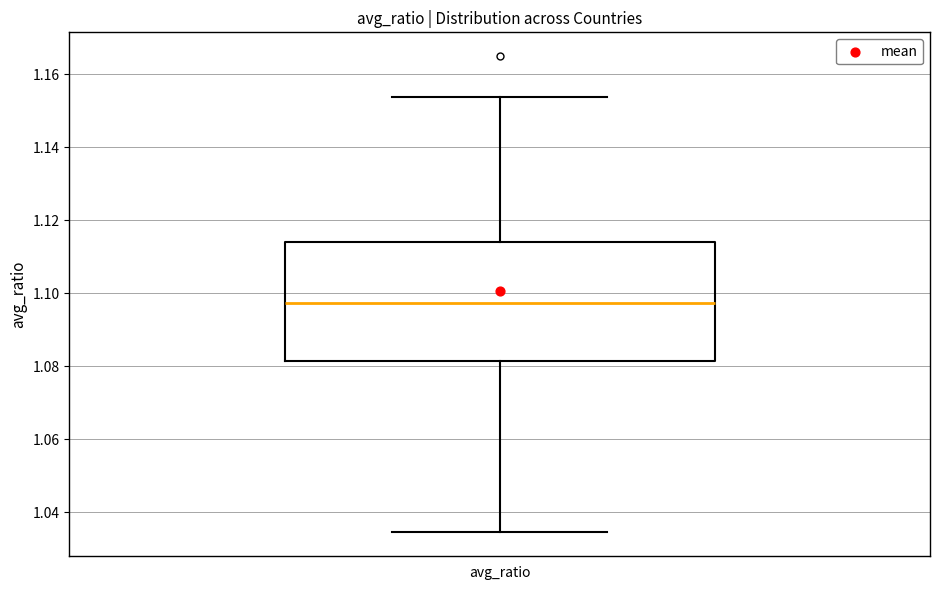

Read this box plot against the y-axis: the position of the median line, the range covered by the box, and the ends of both whiskers. The values are not printed on the chart, so give them approximately, as read against the axis.

median 1.098, box 1.082 to 1.114, whiskers 1.034 to 1.154